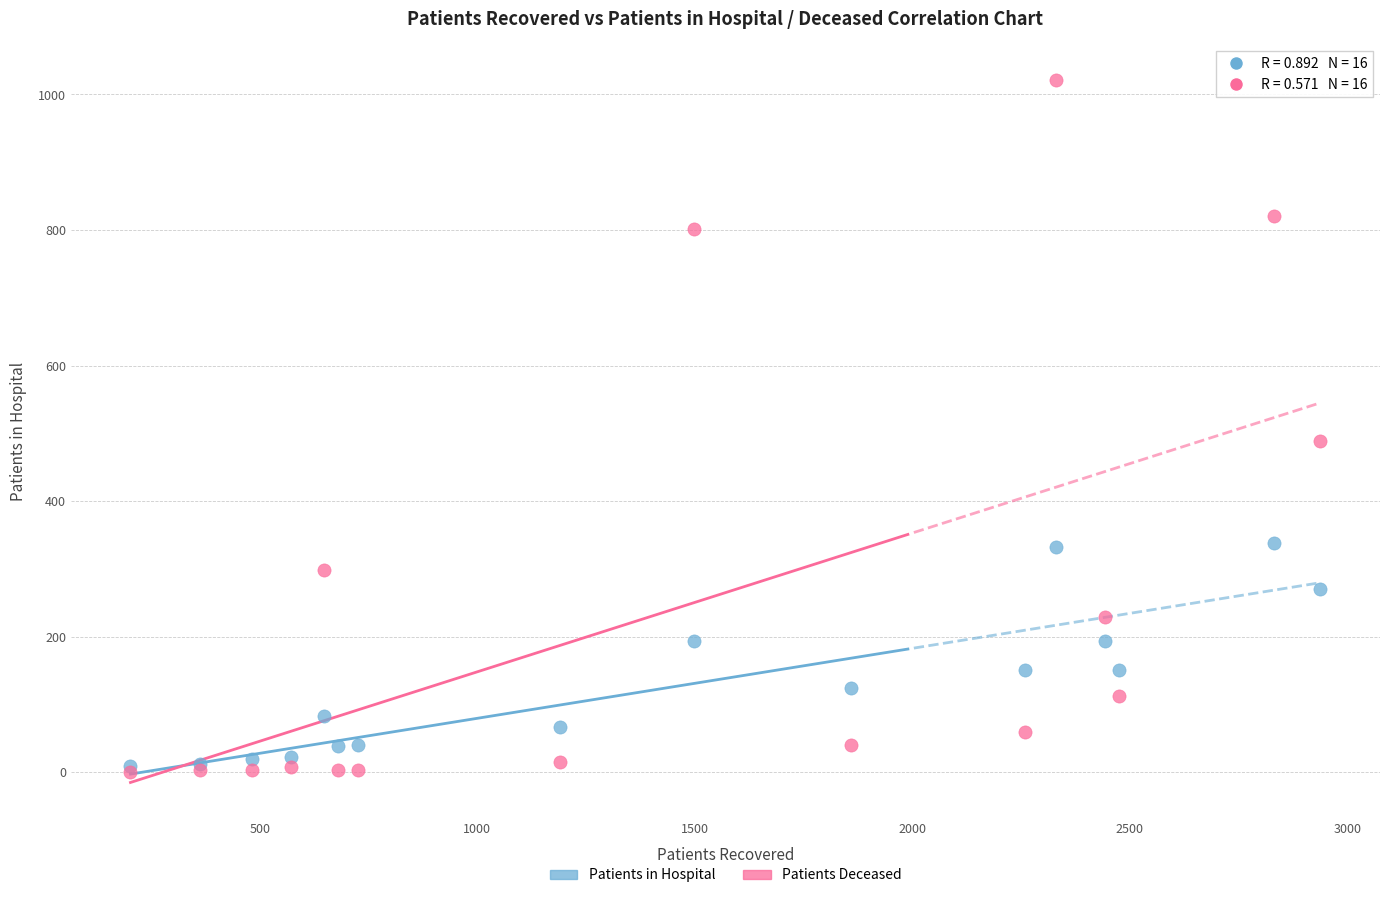

Which series has the largest Y range (max minus min)?

Patients Deceased